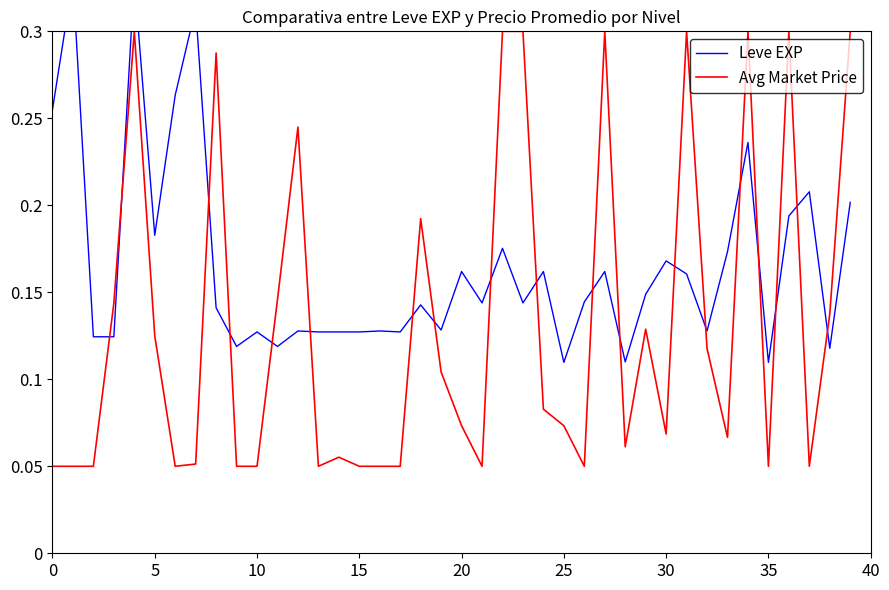

What is the difference between the second highest and minimum values in the Avg Market Price series?

0.2